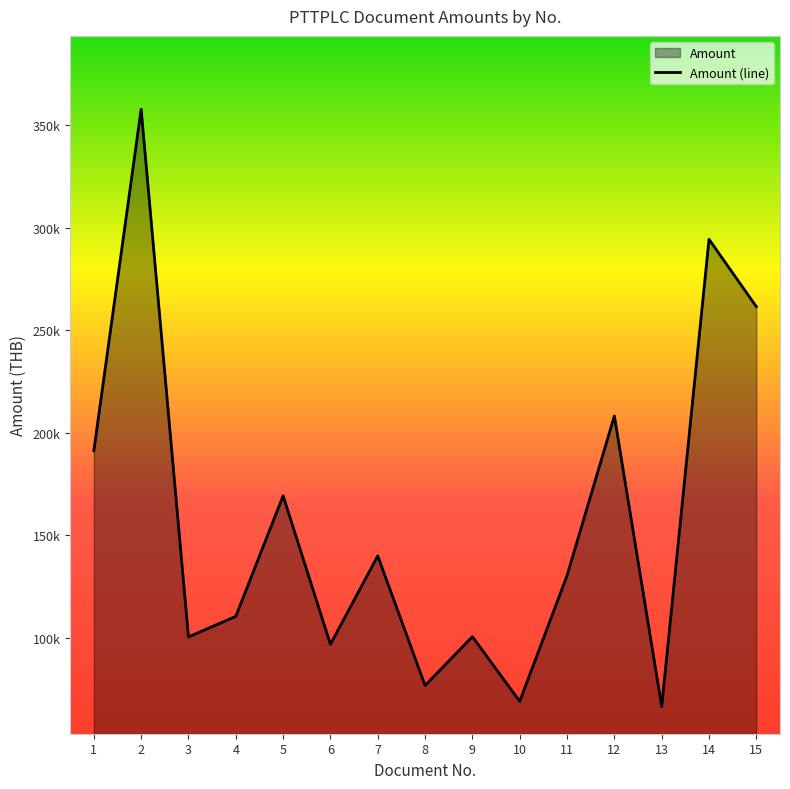

Does the chart have visible grid lines?

No